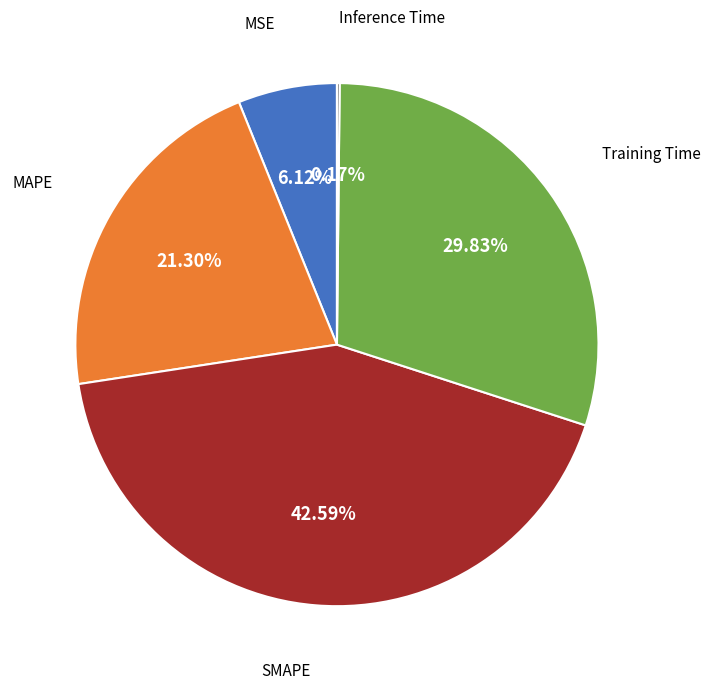

Is there any slice that represents more than half of the pie?

No